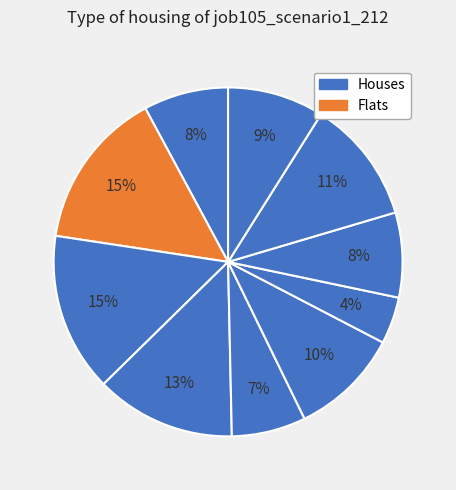

Count the number of slices in the pie.

10